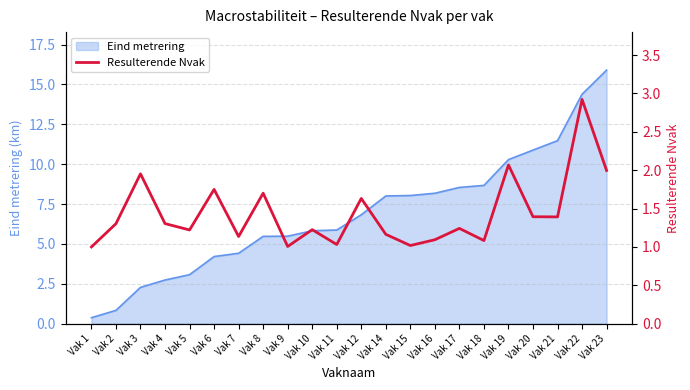

At which label does Eind metrering reach its minimum?

Vak 1